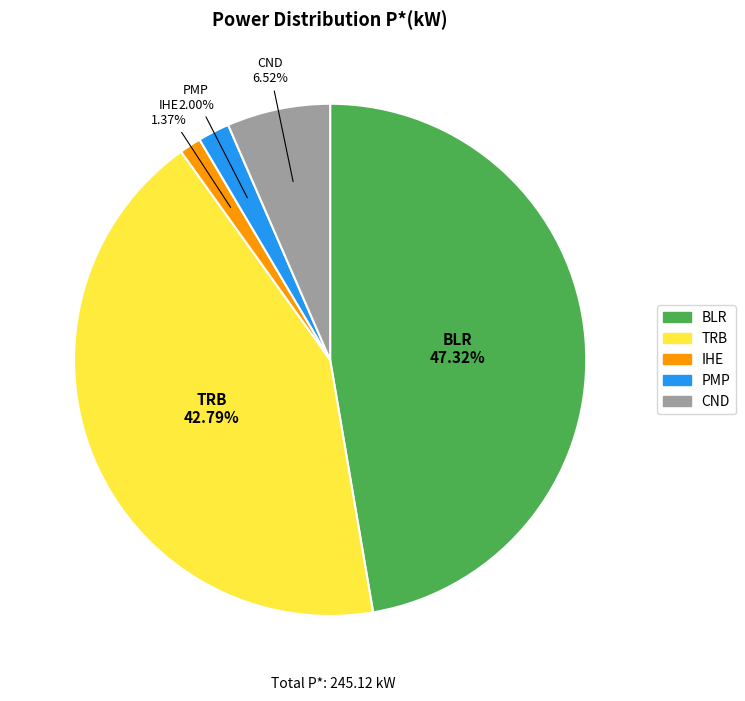

Count the number of slices in the pie.

5